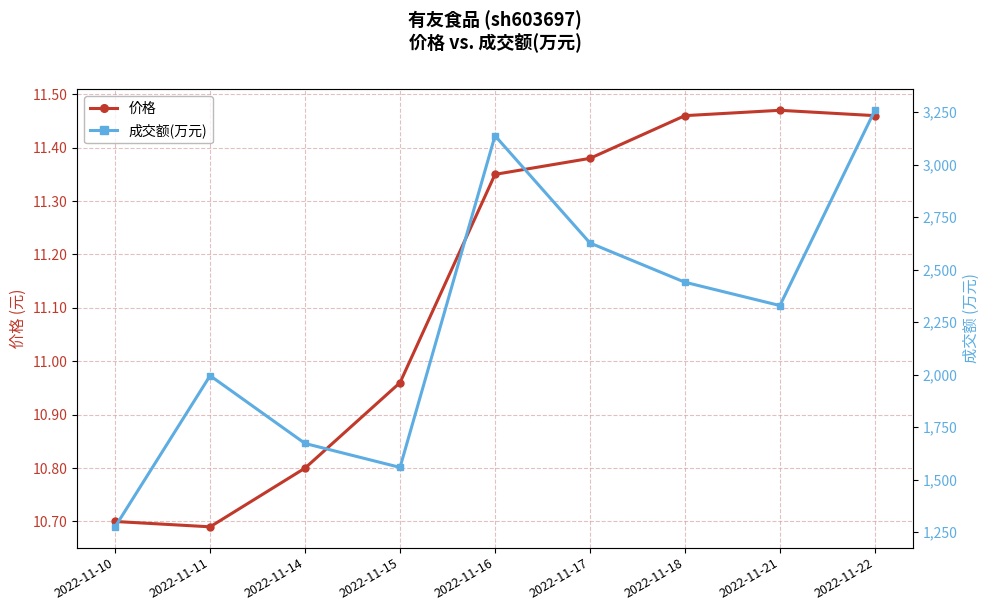

Where is 价格 nearest to the value 11?

2022-11-15